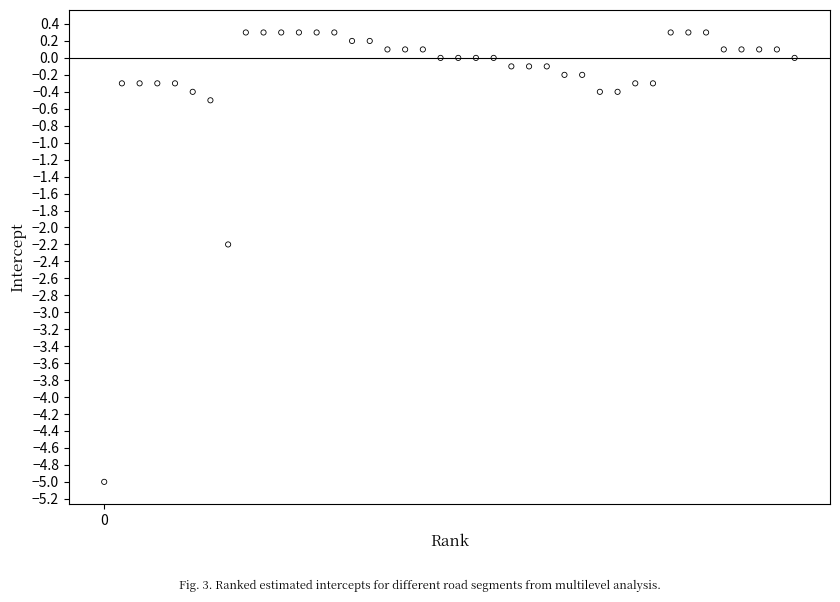

What is the range of Y values (max minus min)?

5.3